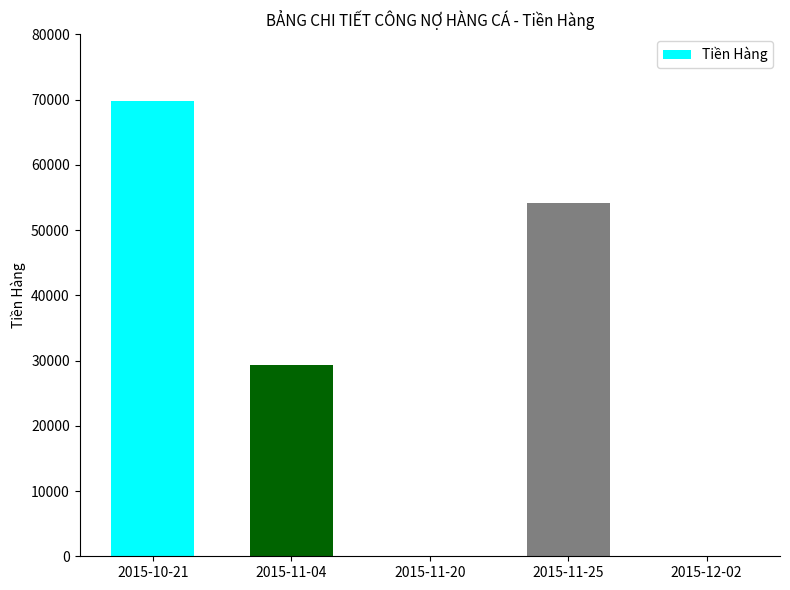

What is the sum of all values?

153360